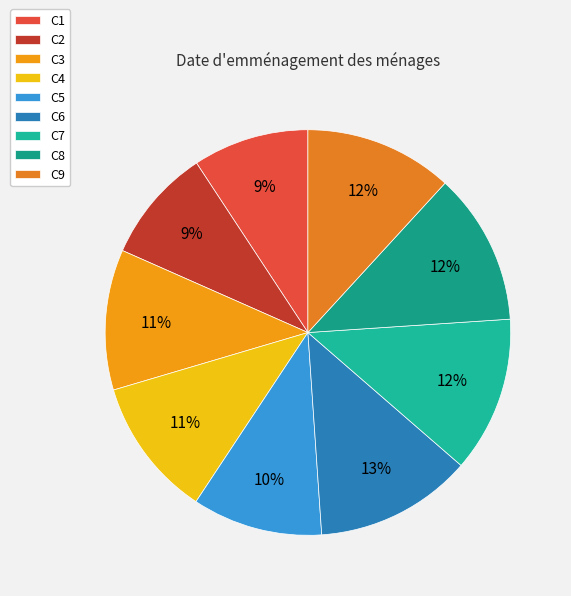

To the nearest percent, what portion does C7 represent?

12%